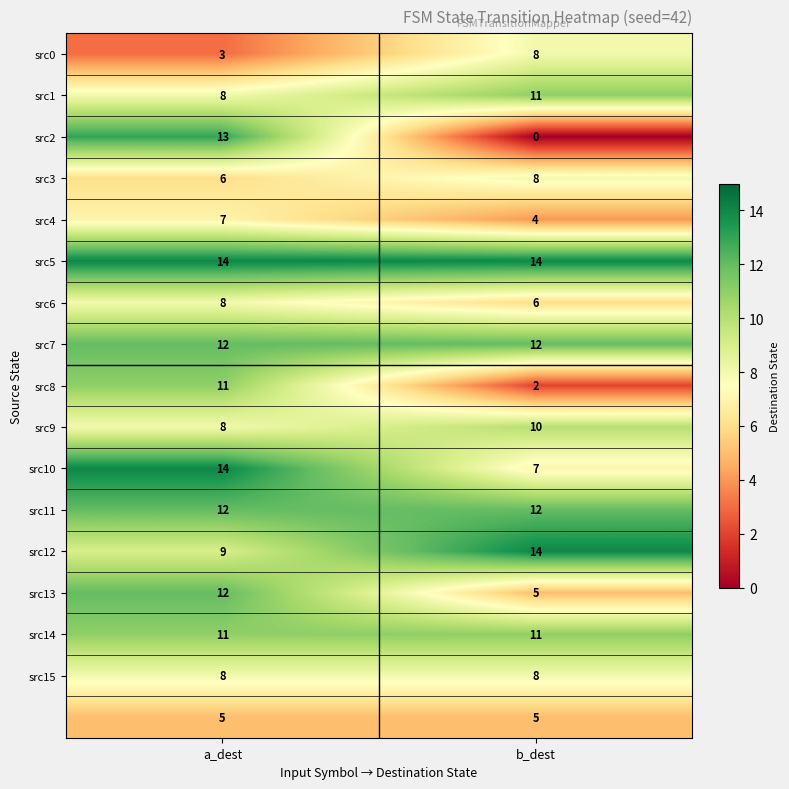

At which category is the sum across all series the highest?

a_dest